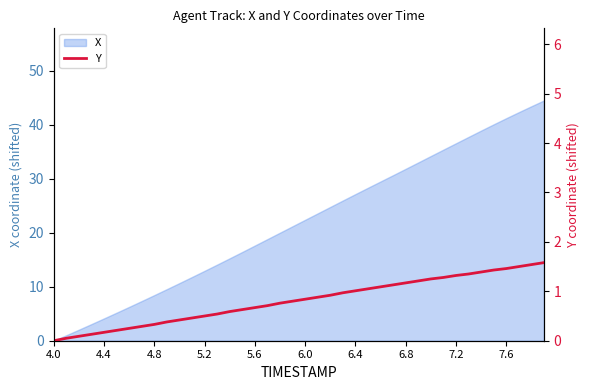

Reading left to right, list all the values displayed in this chart.

0.0	0.1	0.1	0.1	0.2	0.2	0.2	0.3	0.3	0.4	0.4	0.5	0.5	0.5	0.6	0.6	0.7	0.7	0.8	0.8	0.8	0.9	0.9	1.0	1.0	1.1	1.1	1.1	1.2	1.2	1.2	1.3	1.3	1.4	1.4	1.4	1.5	1.5	1.5	1.6